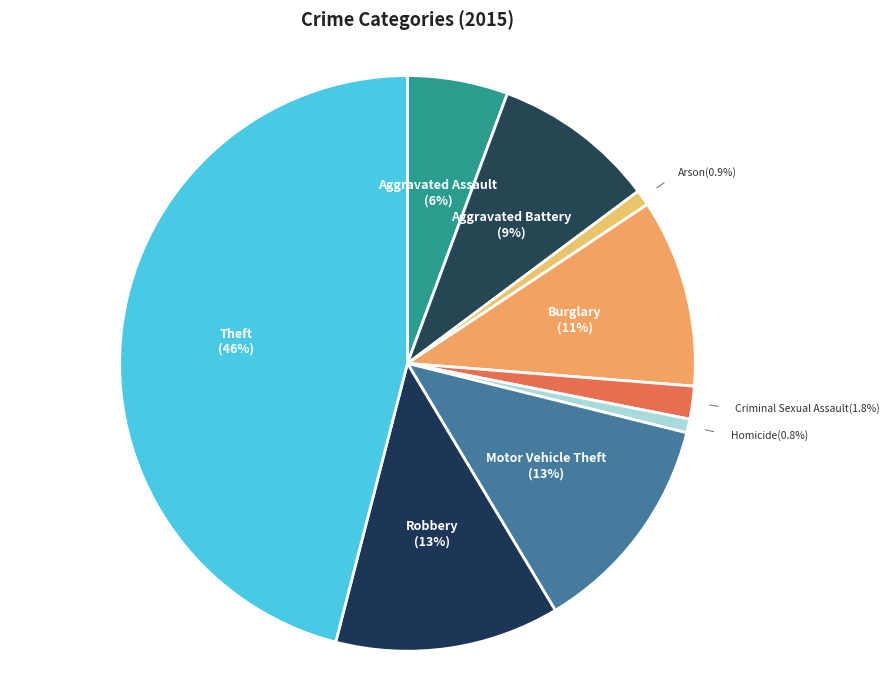

Rank the categories by value from highest to lowest.

Theft, Robbery, Motor Vehicle Theft, Burglary, Aggravated Battery, Aggravated Assault, Criminal Sexual Assault, Arson, Homicide